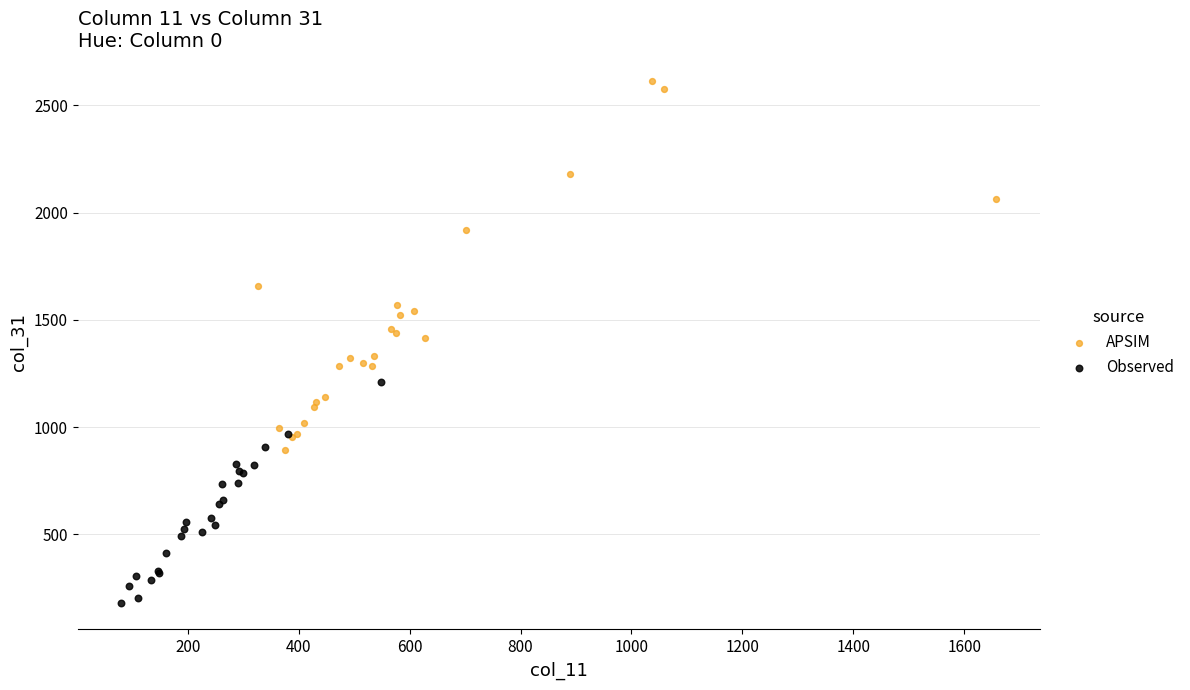

Which series has the largest Y range (max minus min)?

APSIM